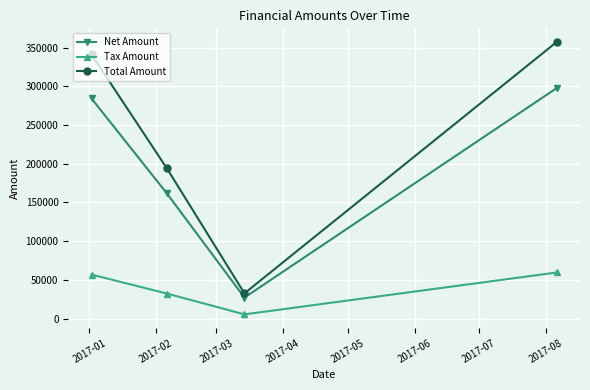

True or false: Net Amount and Total Amount intersect in this chart.

False